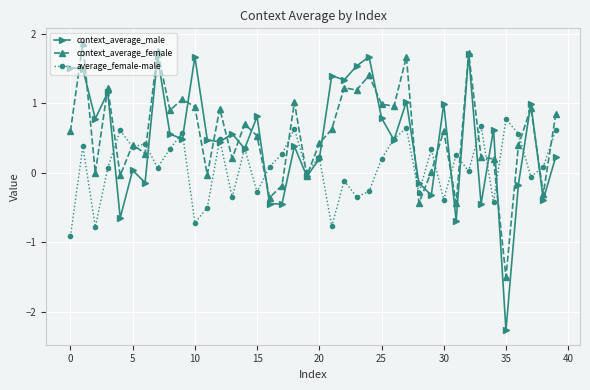

What is the highest value of the context_average_female series?

1.9